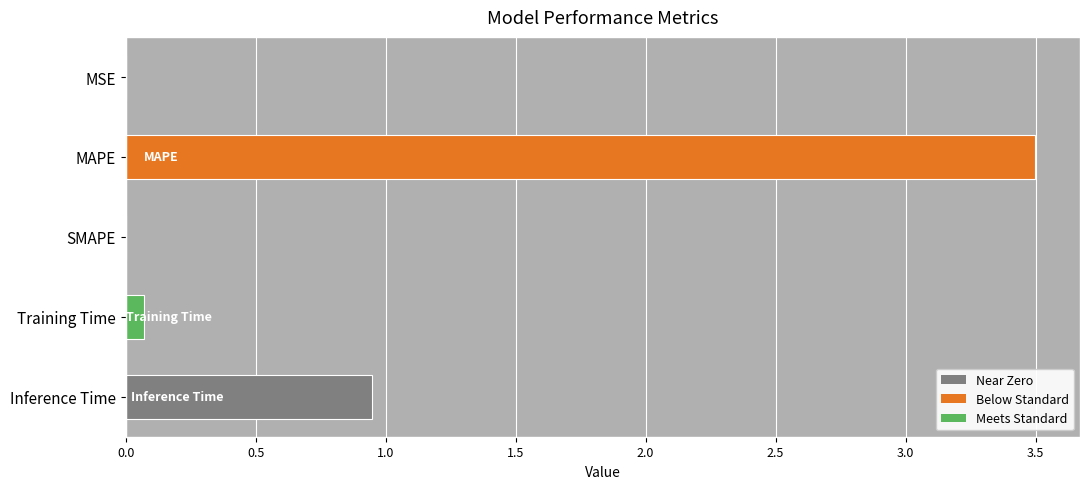

Count the number of data series in this chart.

1